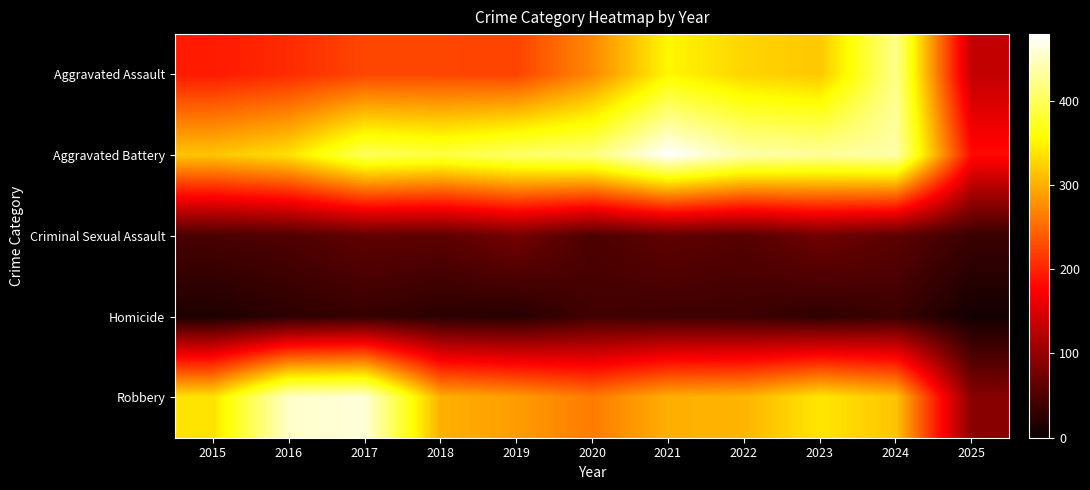

Rank the series by their maximum value, from highest to lowest.

Aggravated Battery, Robbery, Aggravated Assault, Criminal Sexual Assault, Homicide